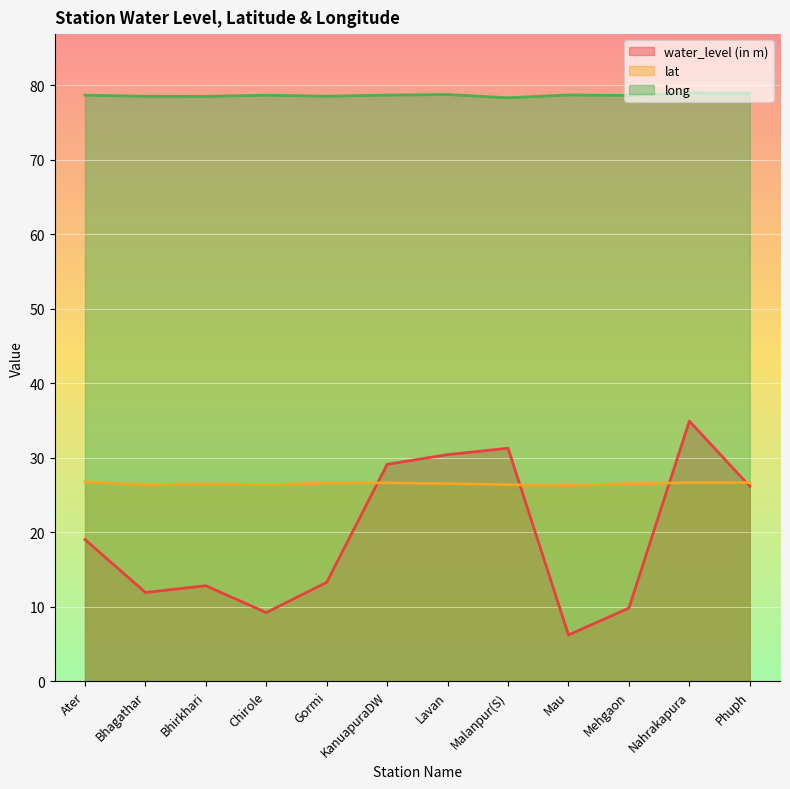

Reading right to left, what are all the values shown in this chart?

water_level (in m): Phuph=26.1	Nahrakapura=34.9	Mehgaon=9.8	Mau=6.2	Malanpur(S)=31.3	Lavan=30.4	KanuapuraDW=29.1	Gormi=13.3	Chirole=9.2	Bhirkhari=12.8	Bhagathar=11.9	Ater=19.0
lat: Phuph=26.6	Nahrakapura=26.6	Mehgaon=26.5	Mau=26.3	Malanpur(S)=26.4	Lavan=26.5	KanuapuraDW=26.6	Gormi=26.6	Chirole=26.4	Bhirkhari=26.5	Bhagathar=26.3	Ater=26.8
long: Phuph=78.9	Nahrakapura=78.9	Mehgaon=78.6	Mau=78.7	Malanpur(S)=78.3	Lavan=78.7	KanuapuraDW=78.6	Gormi=78.5	Chirole=78.6	Bhirkhari=78.5	Bhagathar=78.5	Ater=78.6